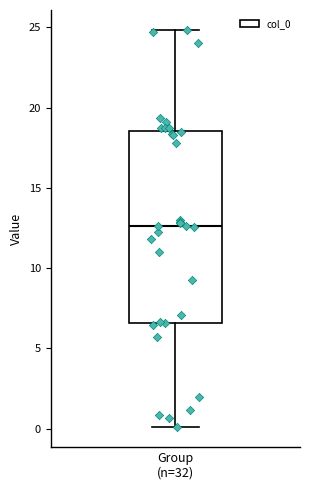

Transcribe this box plot: give where the median line is, the range the box spans, and where the two whiskers end, as read against the y-axis. The values are not printed on the chart, so give them approximately, as read against the axis.

median 12.5, box 6.5 to 18.5, whiskers 0.0 to 25.0